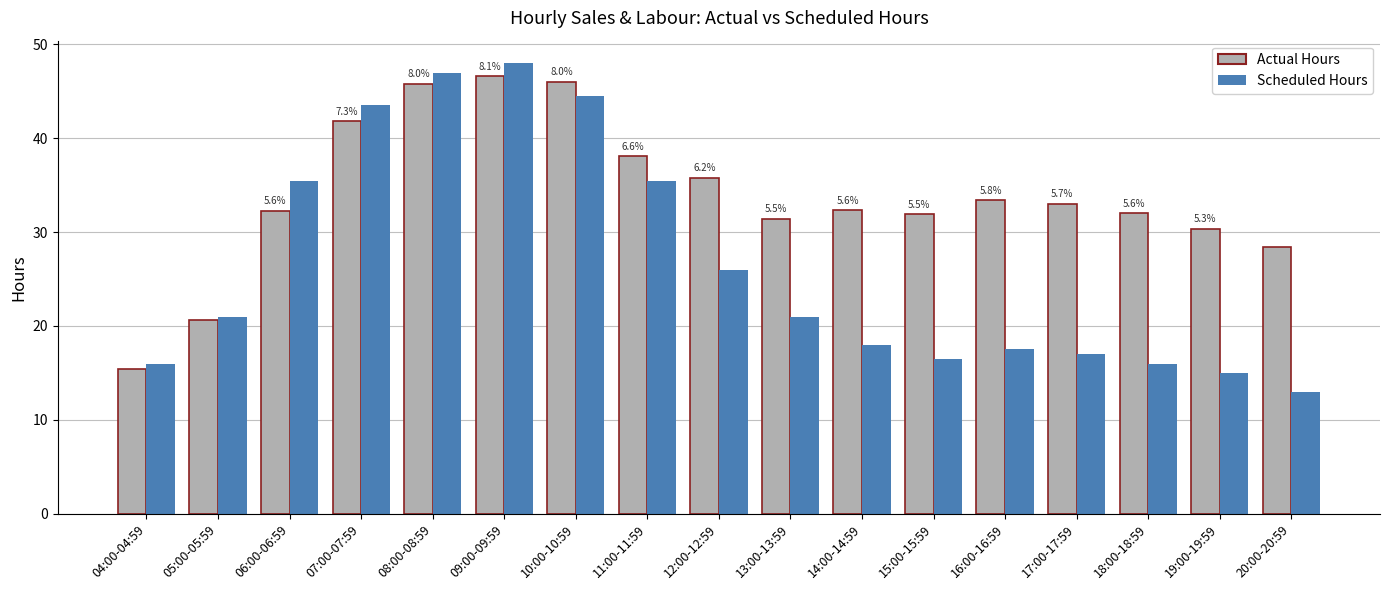

What is the label of the 16th bar from the left?

19:00-19:59